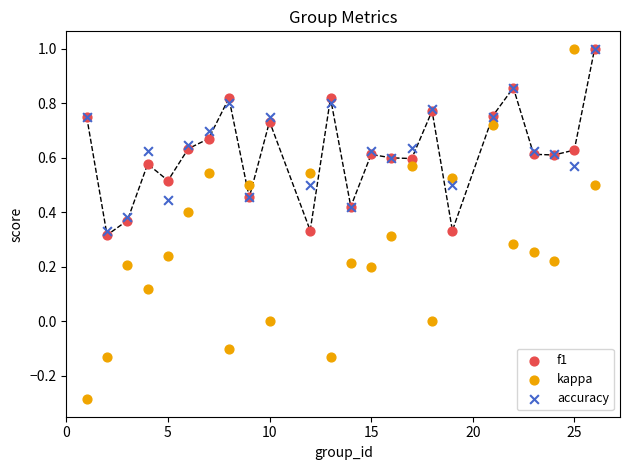

Which series contains the lowest Y value?

kappa